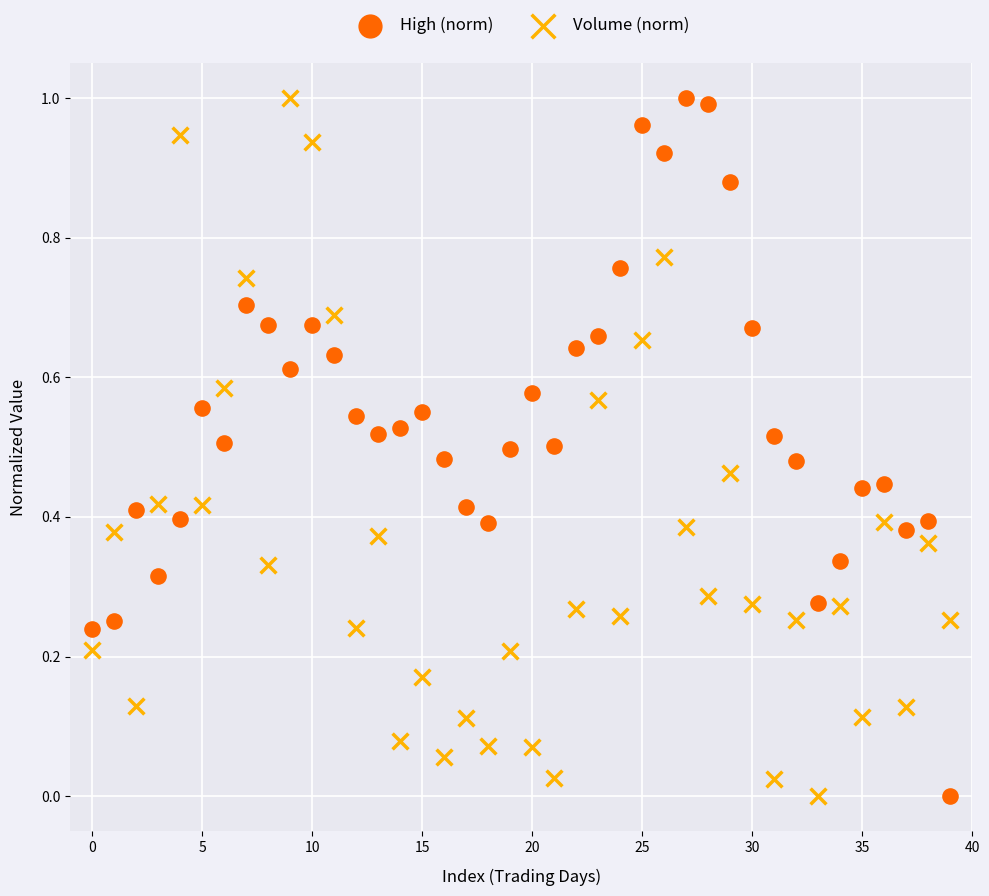

What are all the series names shown in the legend?

High (norm), Volume (norm)